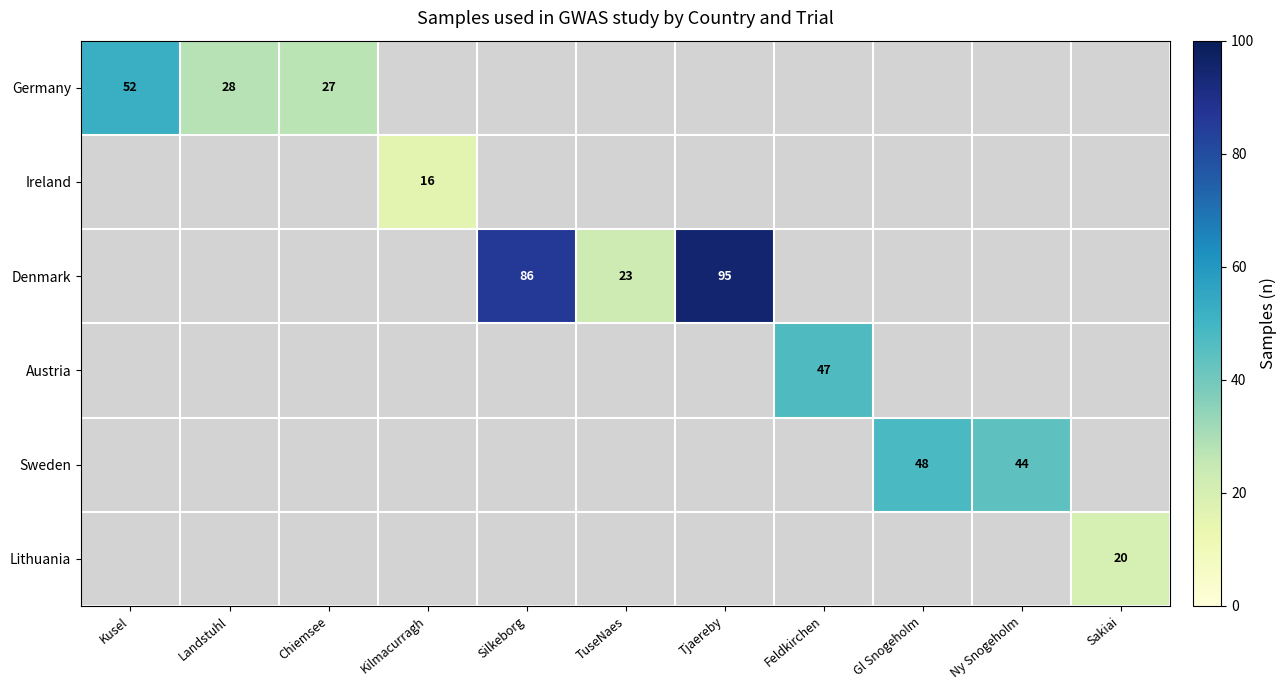

How many categories are shown in the chart?

11